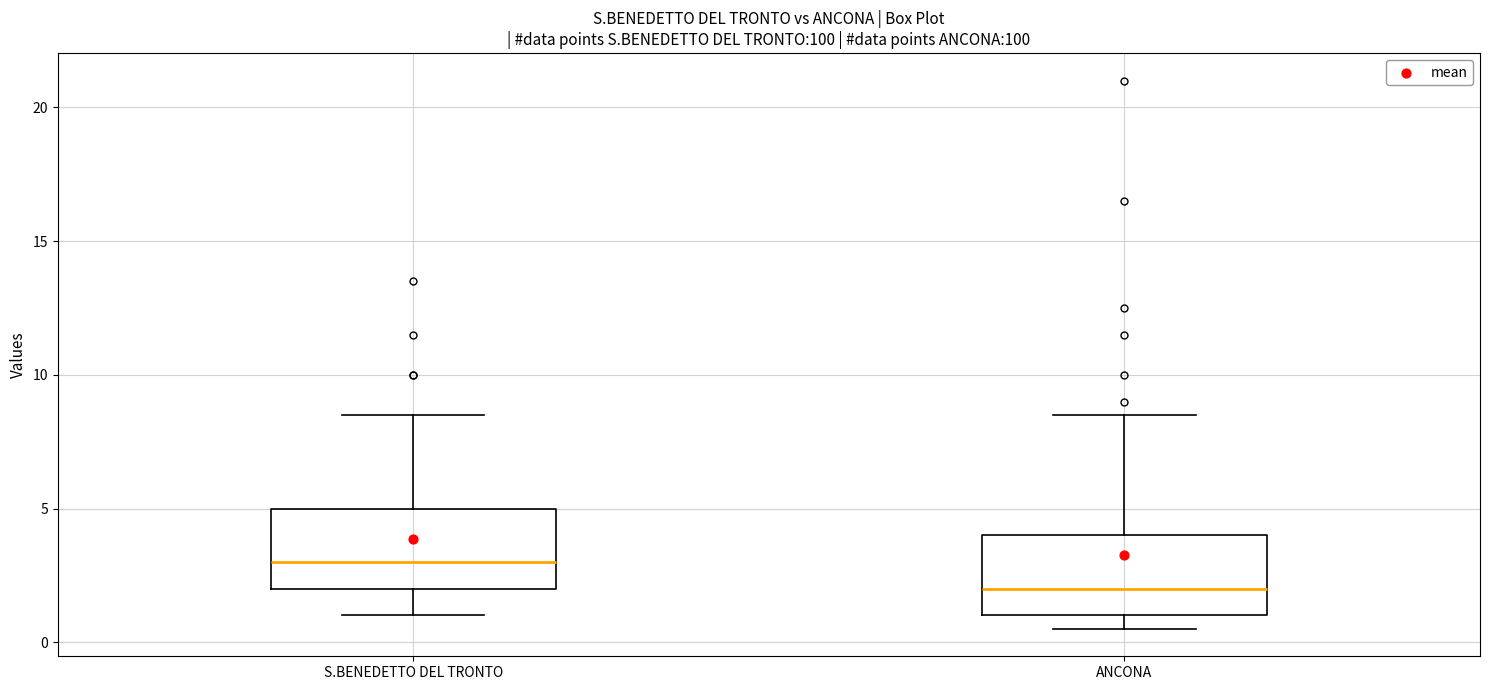

Reading left to right, read every box against the y-axis: the position of its median line, the range the box covers, and the ends of its whiskers. The values are not printed on the chart, so give them approximately, as read against the axis.

S.BENEDETTO DEL TRONTO: median 3.0, box 2.0 to 5.0, whiskers 1.0 to 8.5
ANCONA: median 2.0, box 1.0 to 4.0, whiskers 0.5 to 8.5